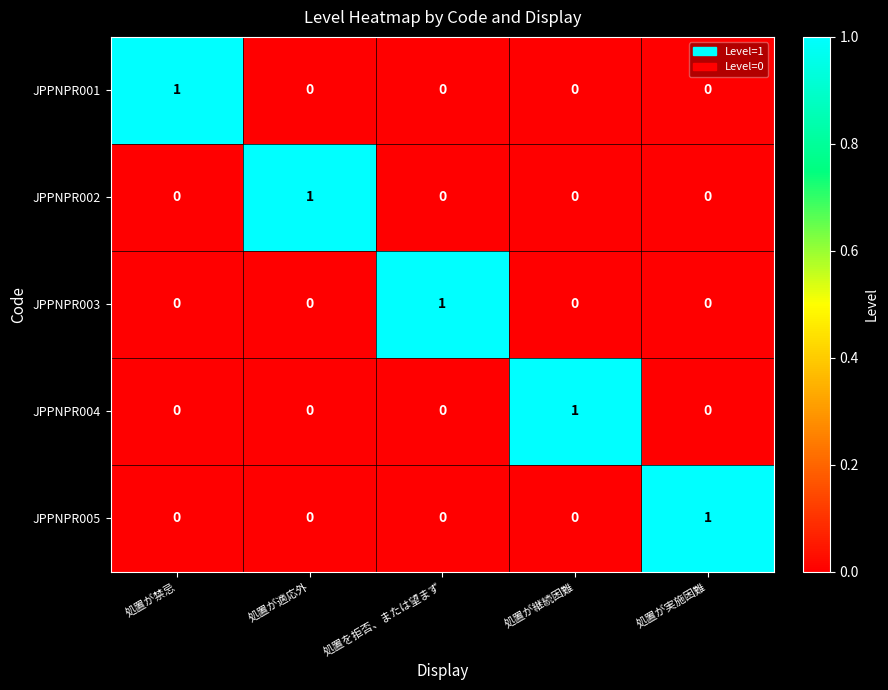

True or false: JPPNPR002 has a value of 1 at 処置が実施困難.

False